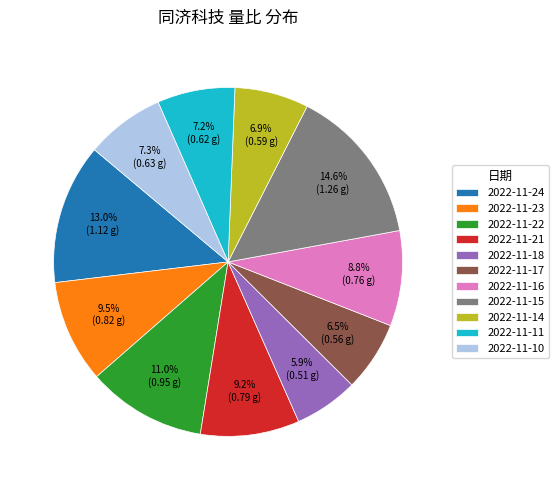

To the nearest percent, what percentage of the pie is 2022-11-22?

11%